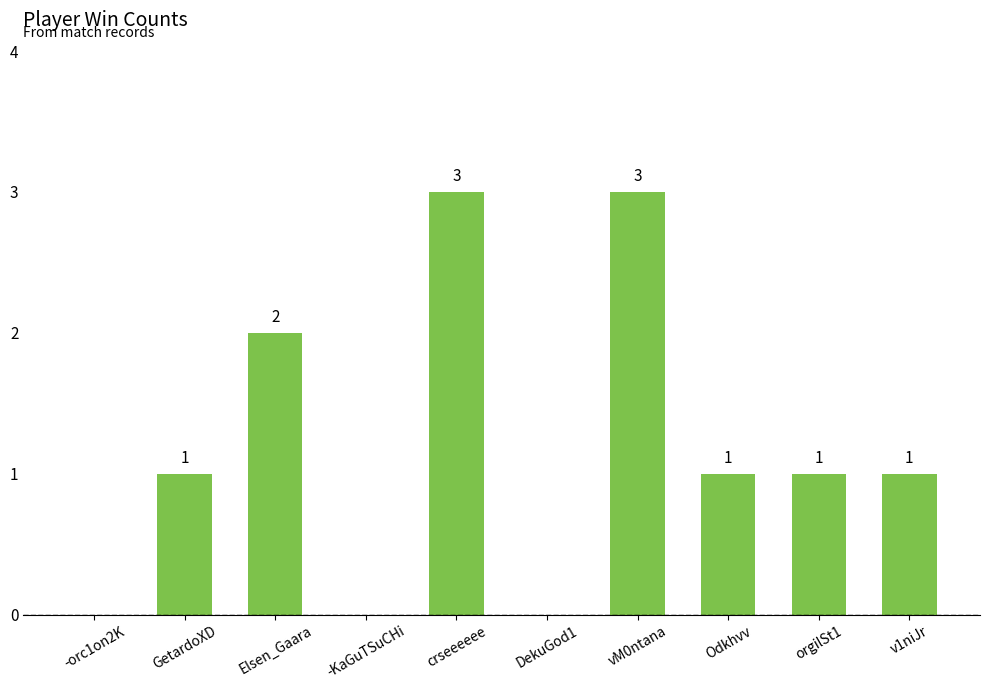

The value at -orc1on2K is 2. True or false?

False